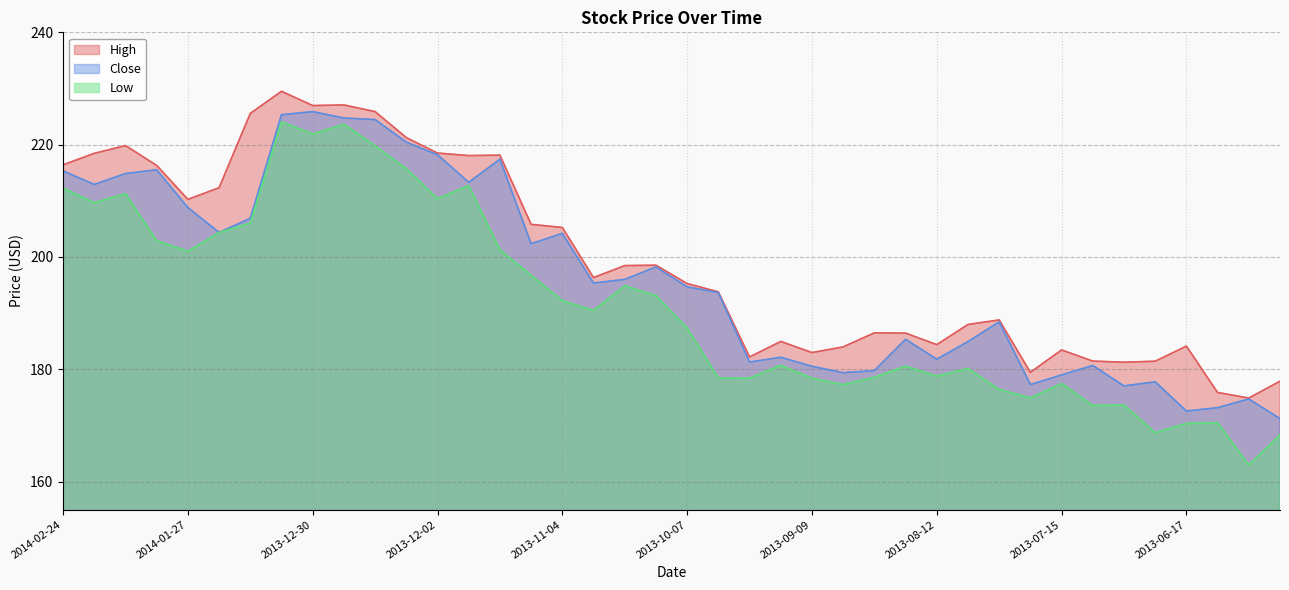

What is the spread (max minus min) of values at 2013-07-22?

4.5